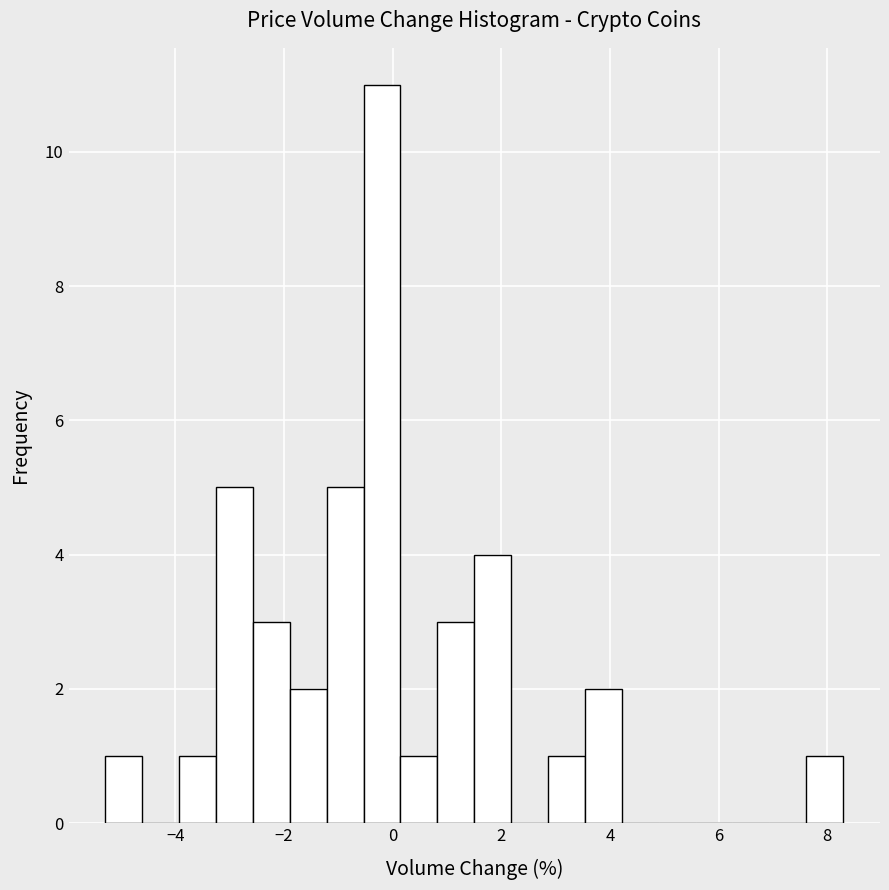

Read against the x-axis, roughly where is the centre of the tallest bar?

-0.2